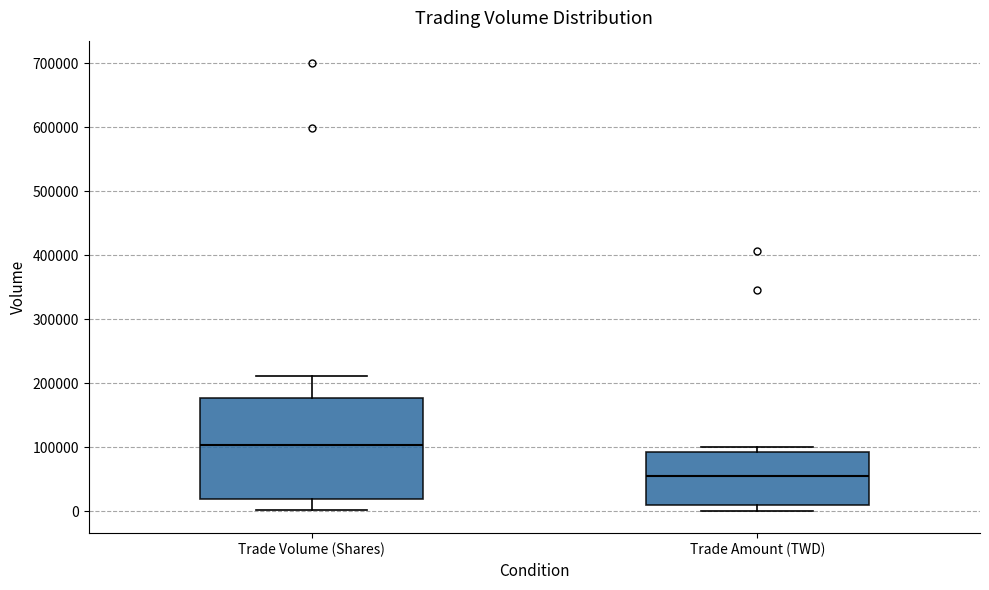

Which box's median line is the highest?

Trade Volume (Shares)